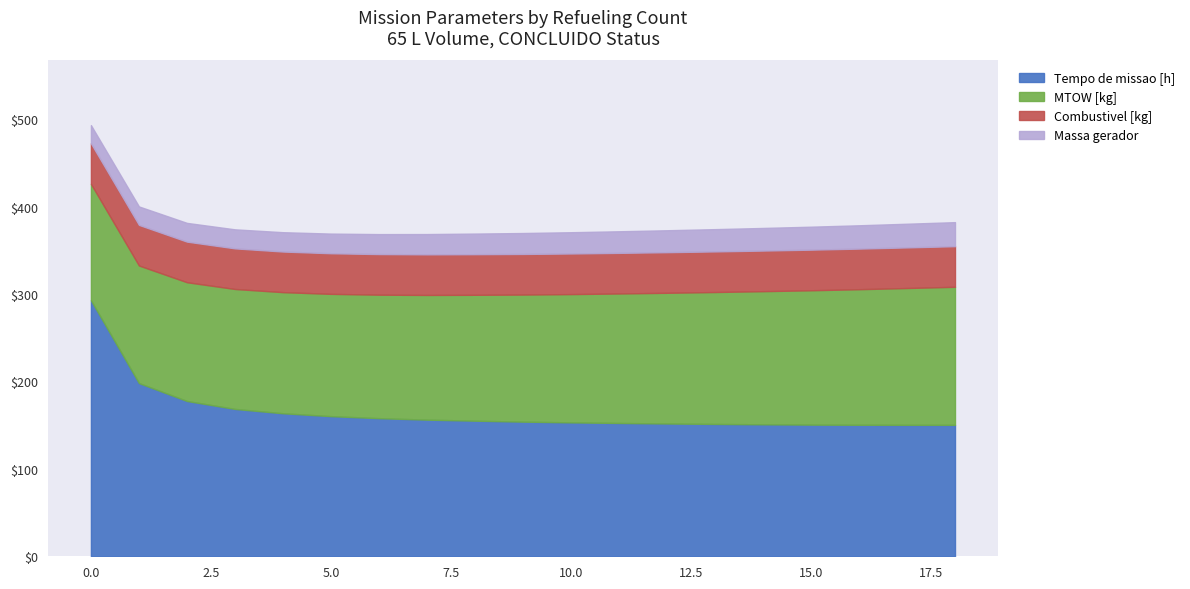

What is the difference between the Tempo de missao [h] values at 15 and 18?

0.2